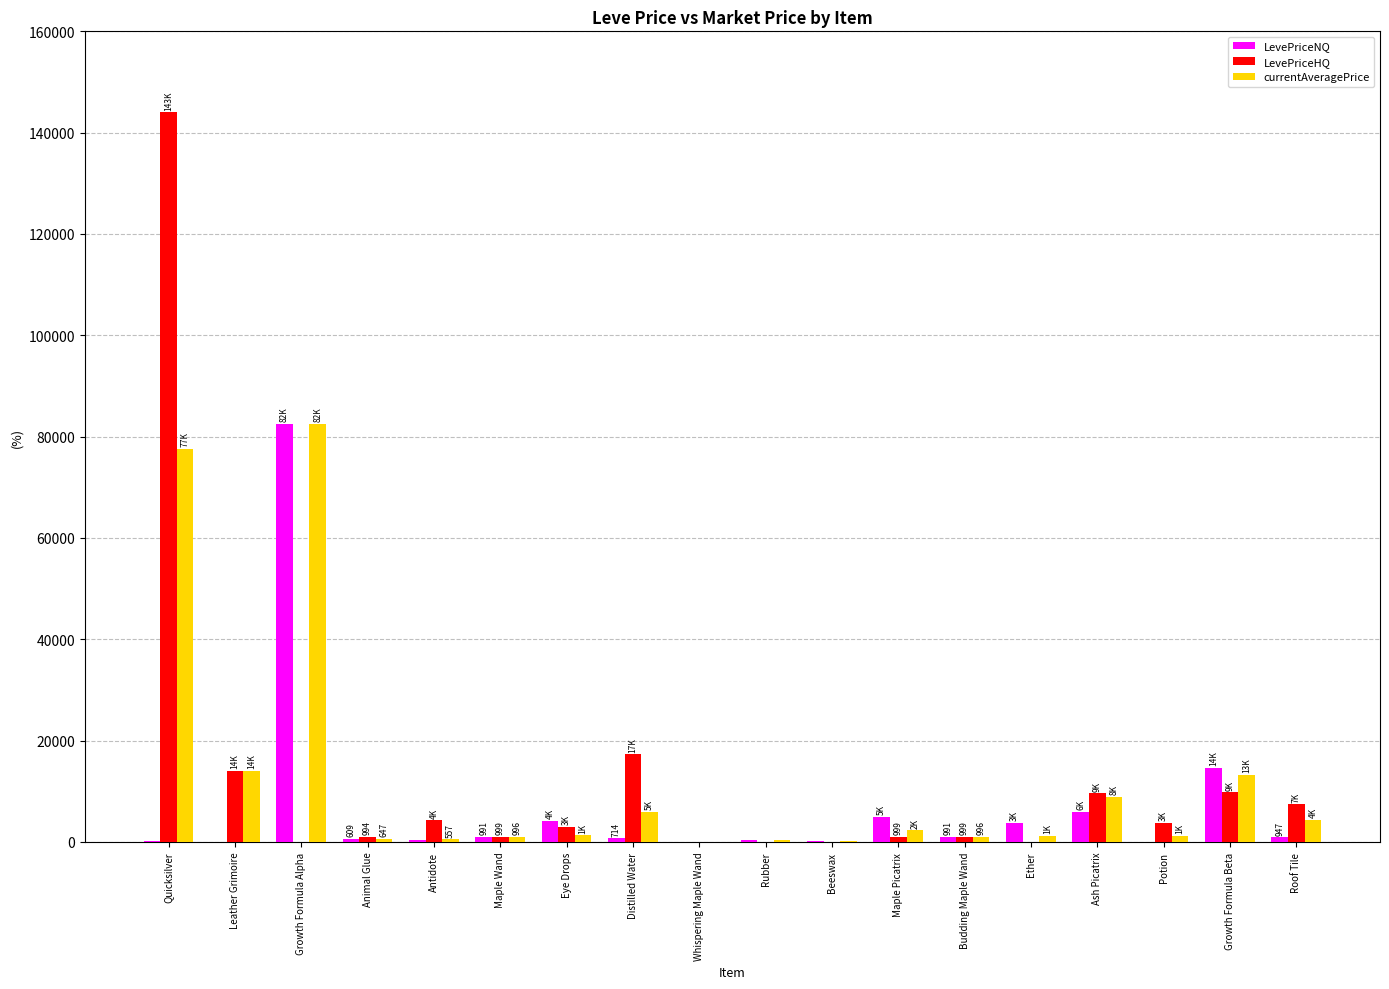

What is the total value across all series at Growth Formula Beta?

37762.0